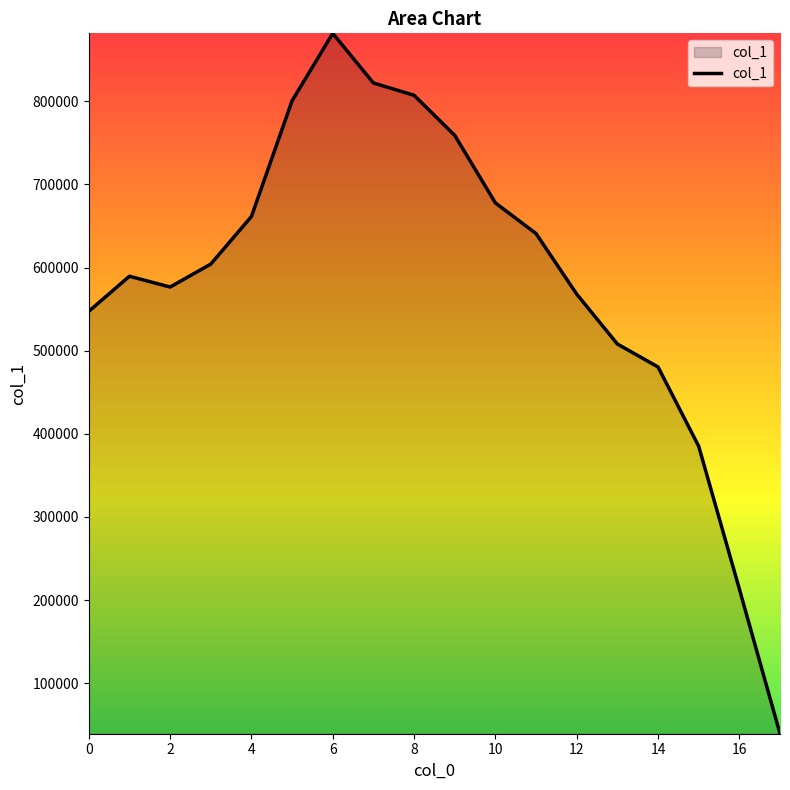

What is the difference between the maximum and minimum values?

842637